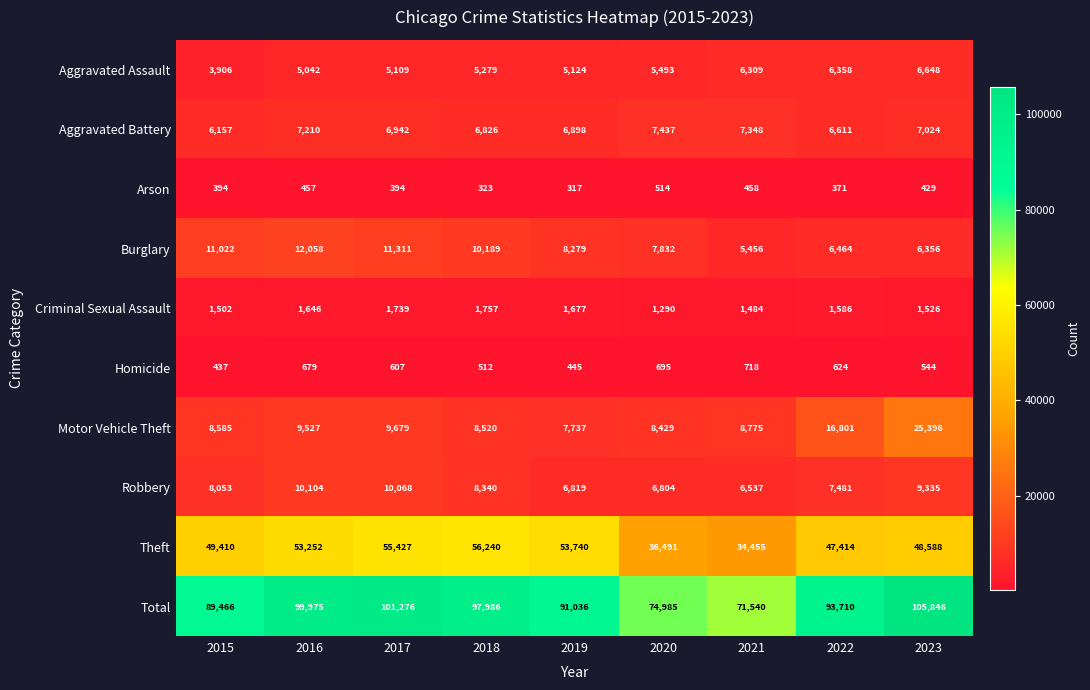

What is the difference between the Aggravated Battery values at 2021 and 2022?

737